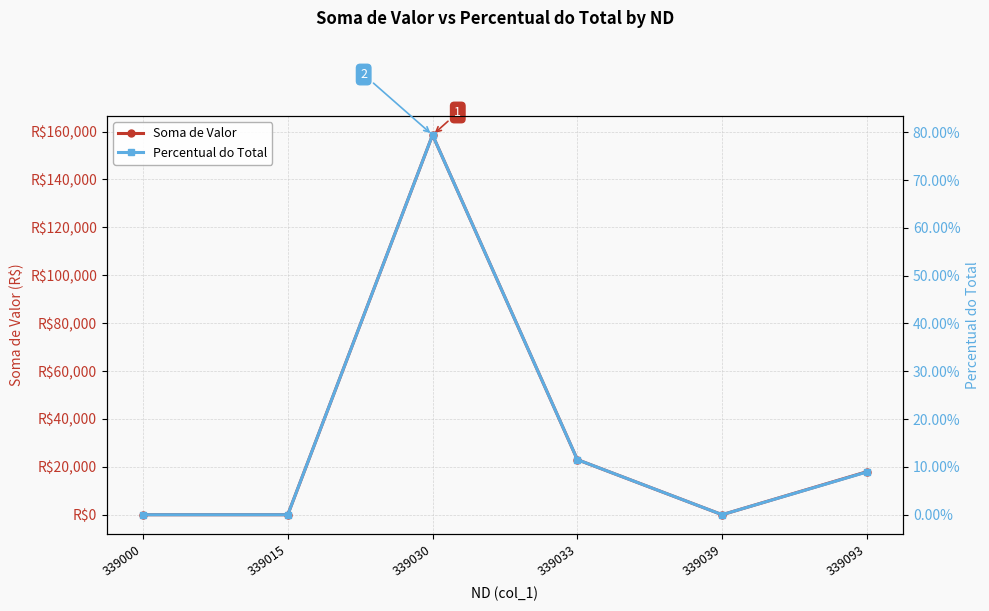

What are all the series names shown in the legend?

Soma de Valor, Percentual do Total